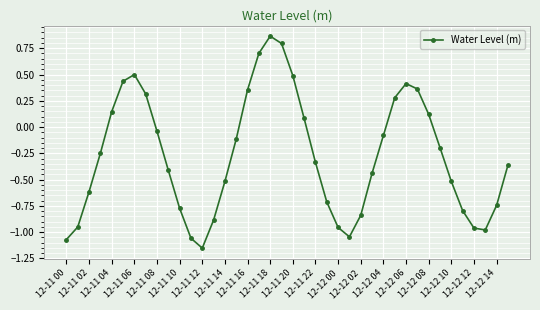

What is the difference between the second highest and second lowest values?

1.9